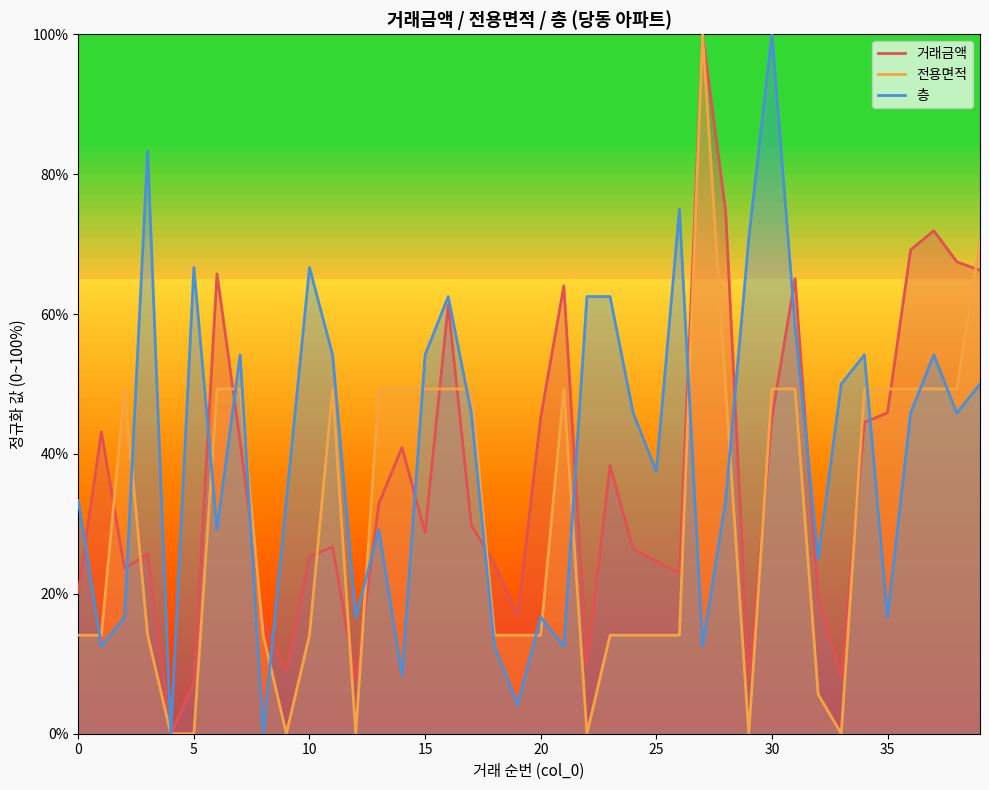

What is the difference between the second highest and minimum values in the 거래금액 series?

74.7